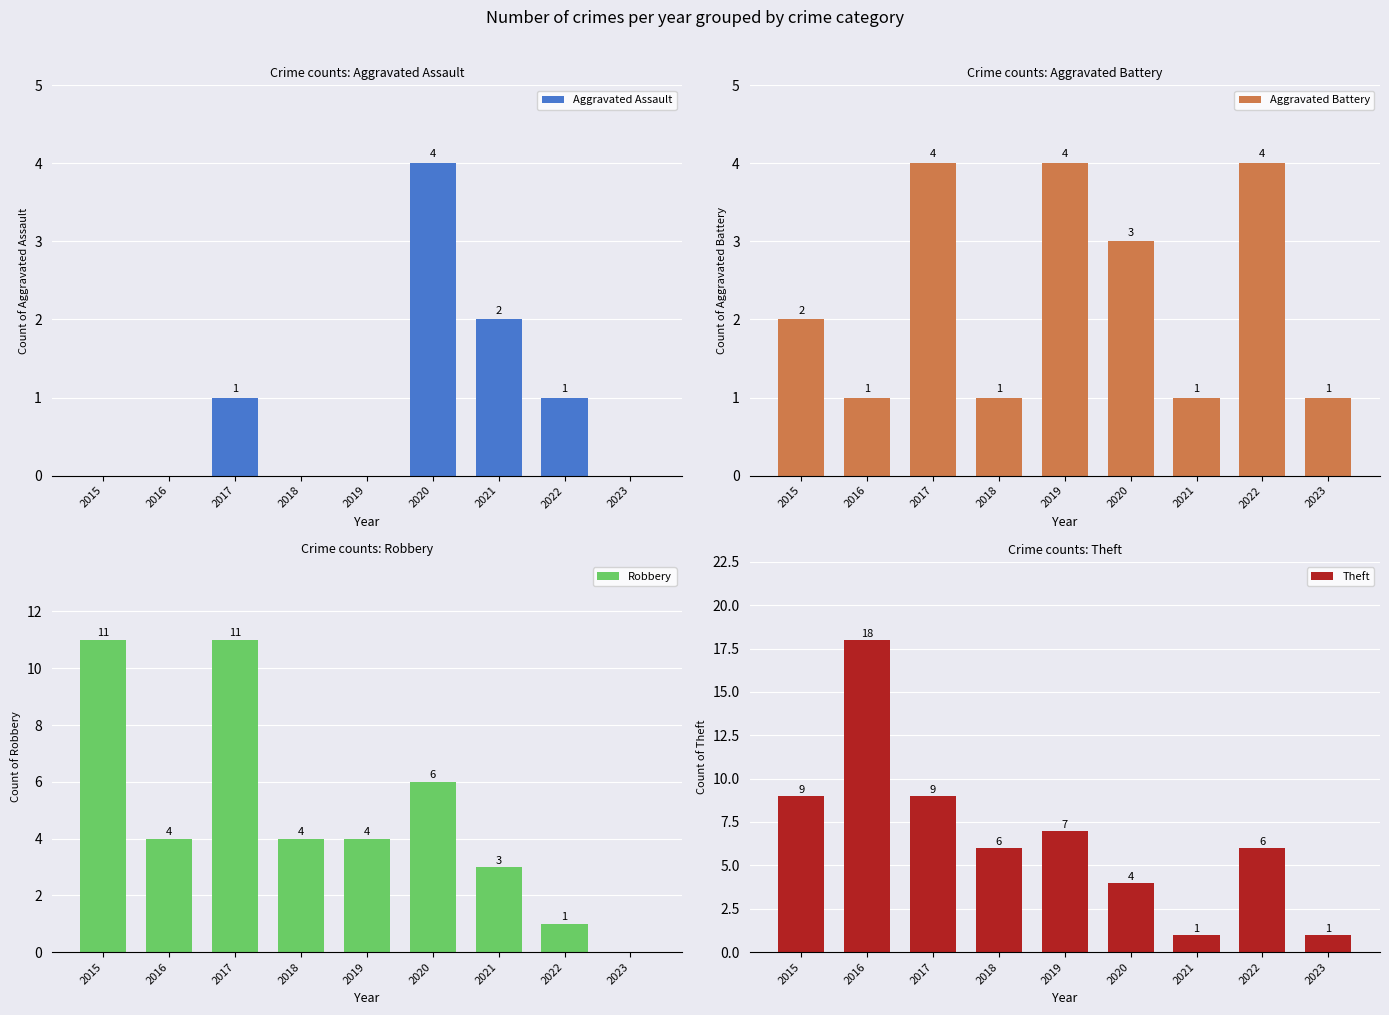

How many bars are there in each group?

4